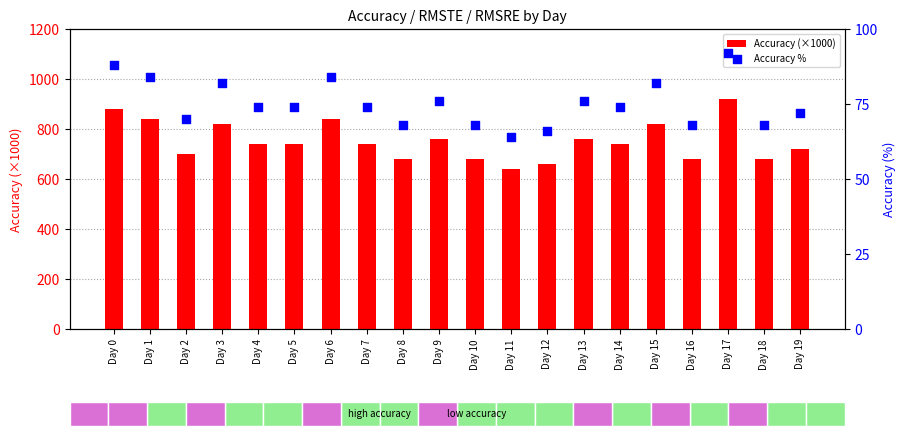

Which series reaches the minimum Y coordinate?

Accuracy %